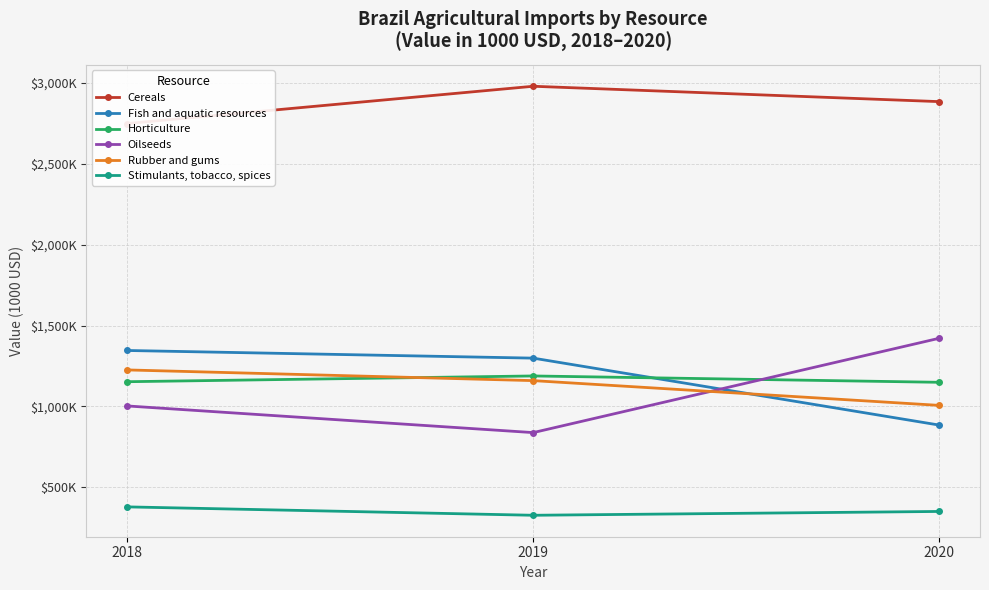

The value of Horticulture at 2019 is 1584516.4. True or false?

False